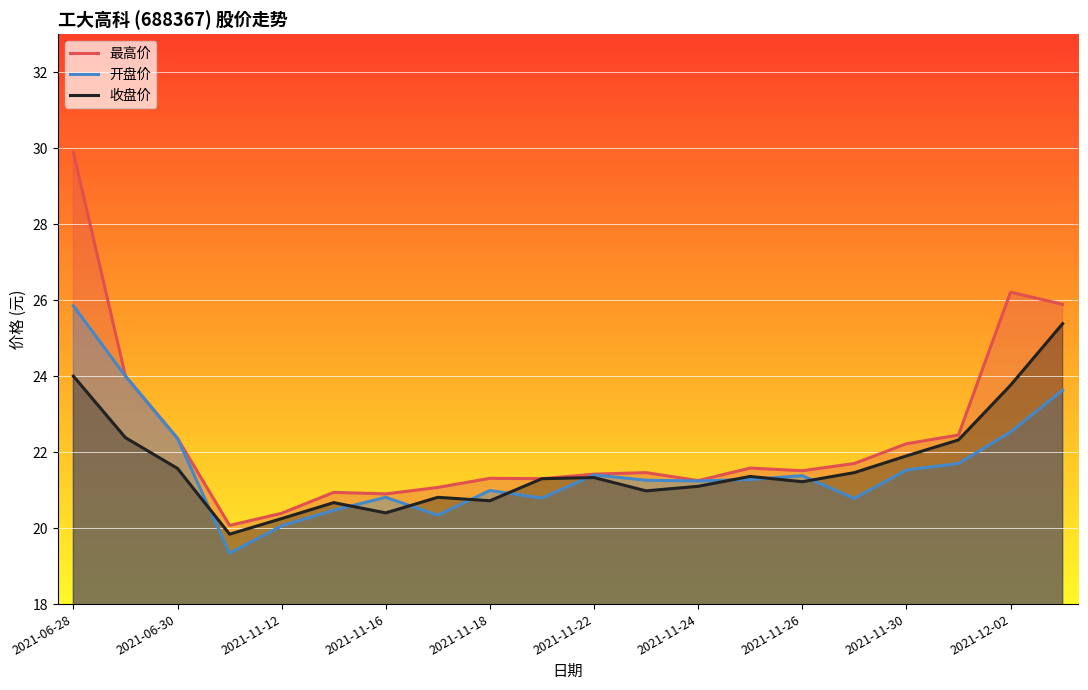

True or false: 最高价 and 开盘价 cross at least once.

False